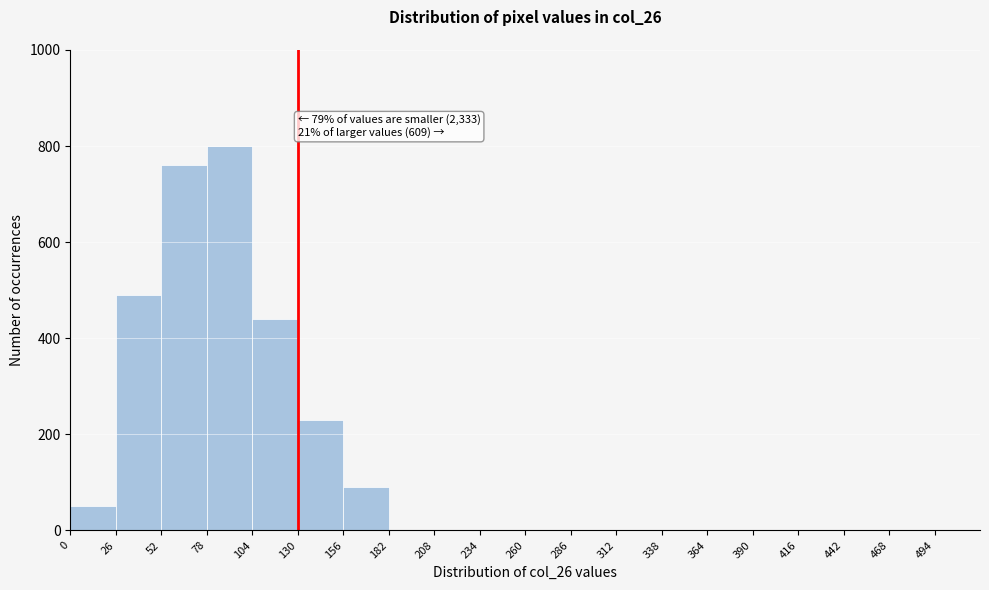

Which range on the x-axis has the tallest bar?

78 to 104